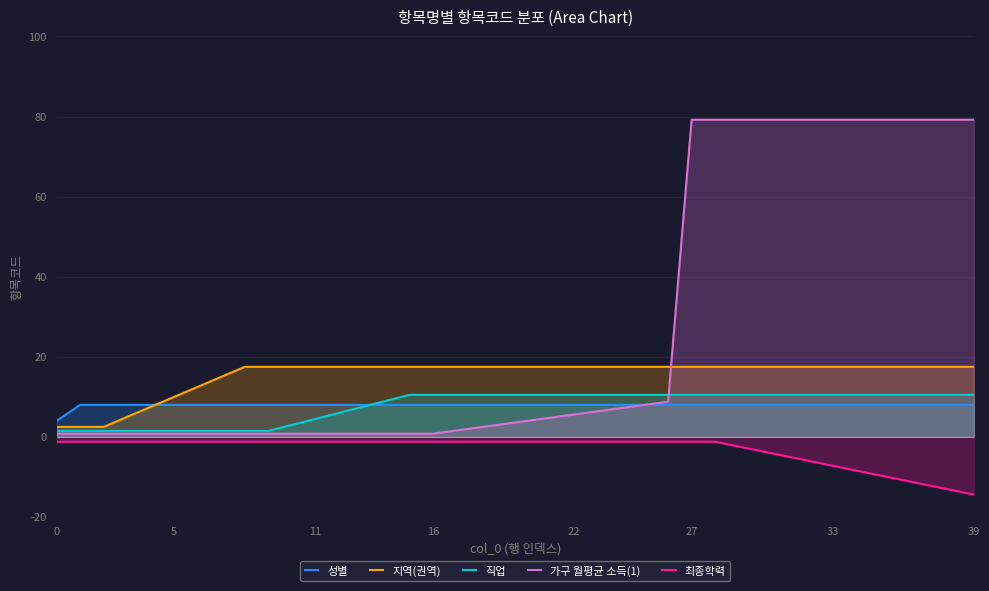

What is the total value across all series at 26?

43.6